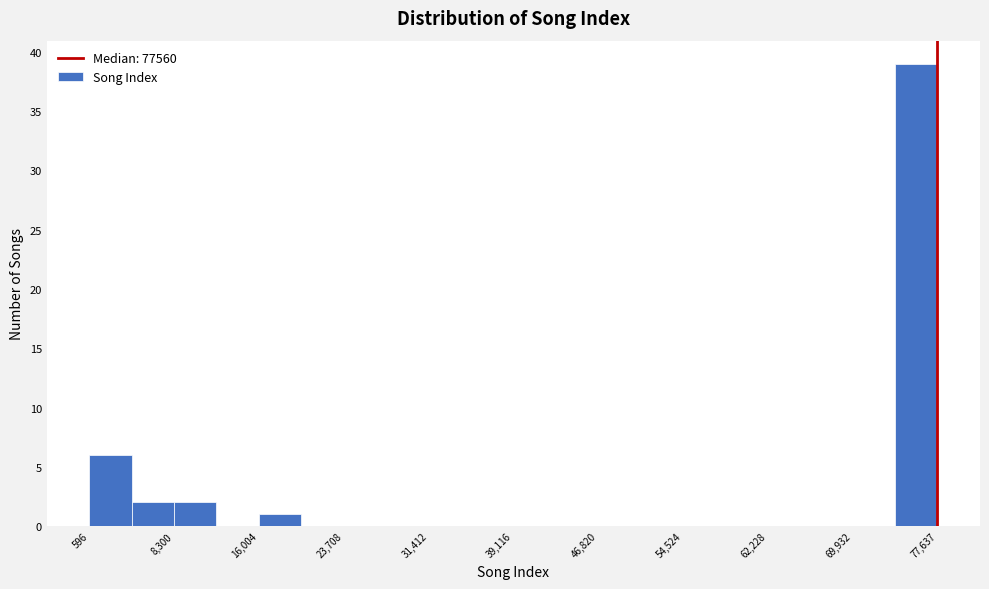

Around what value on the x-axis is the tallest bar? Give the approximate position of its centre, as read against the axis.

76000